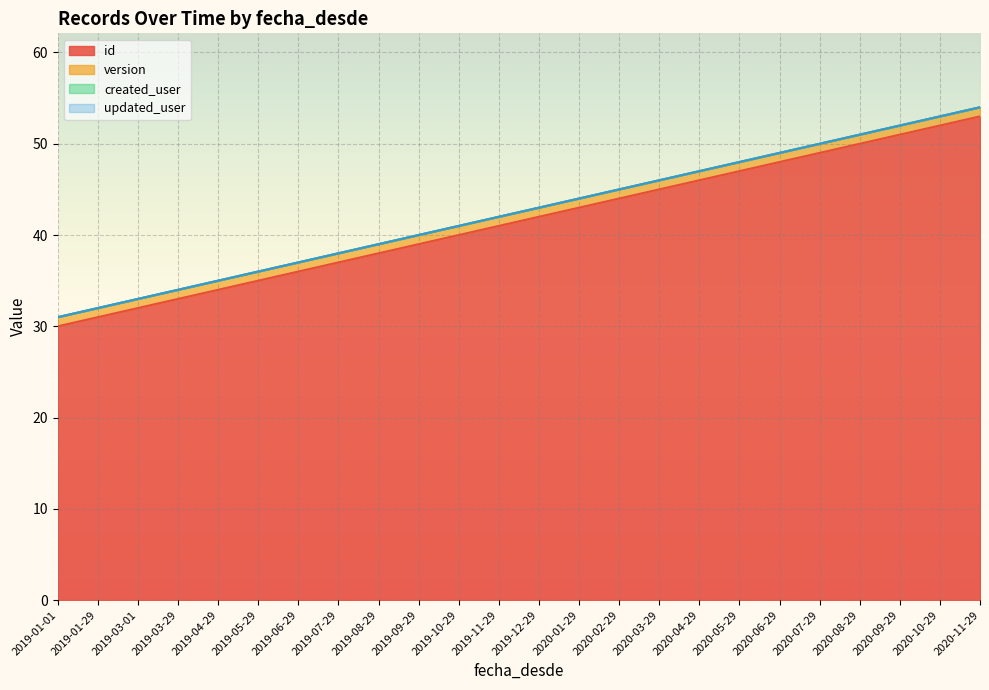

How many lines are shown in the chart?

4